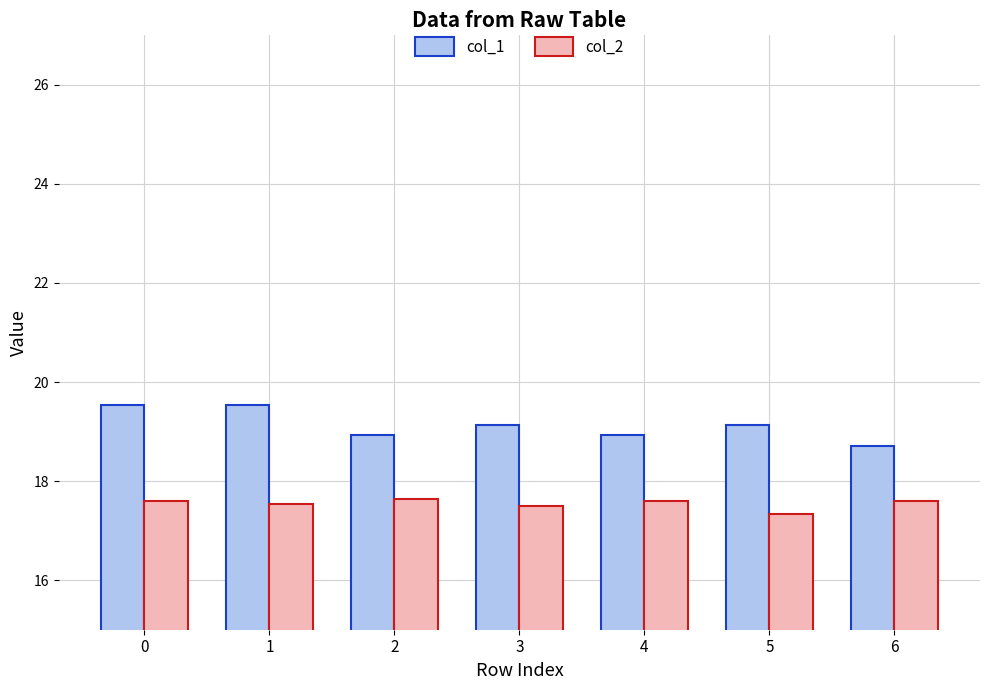

What is the spread (max minus min) of values at 5?

1.8